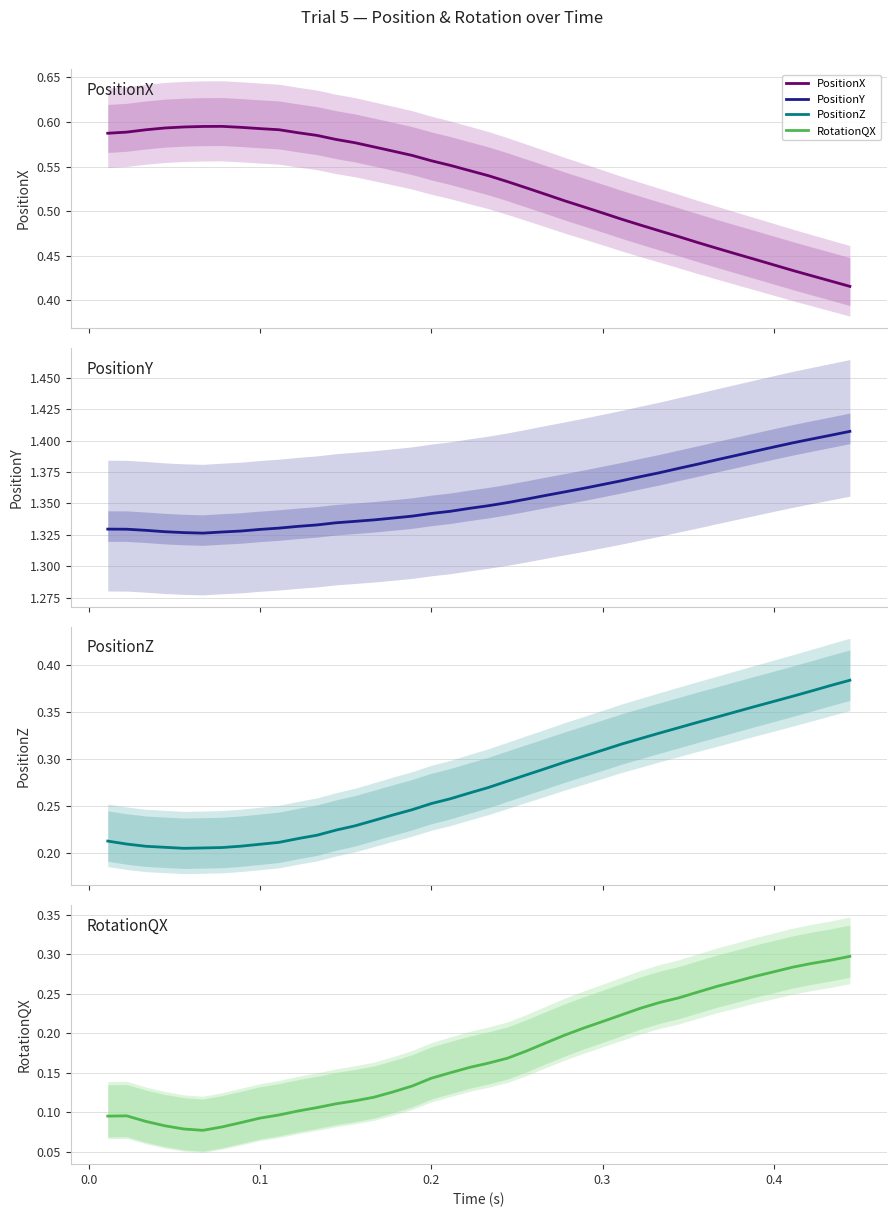

Which series has the largest total across all categories?

PositionY